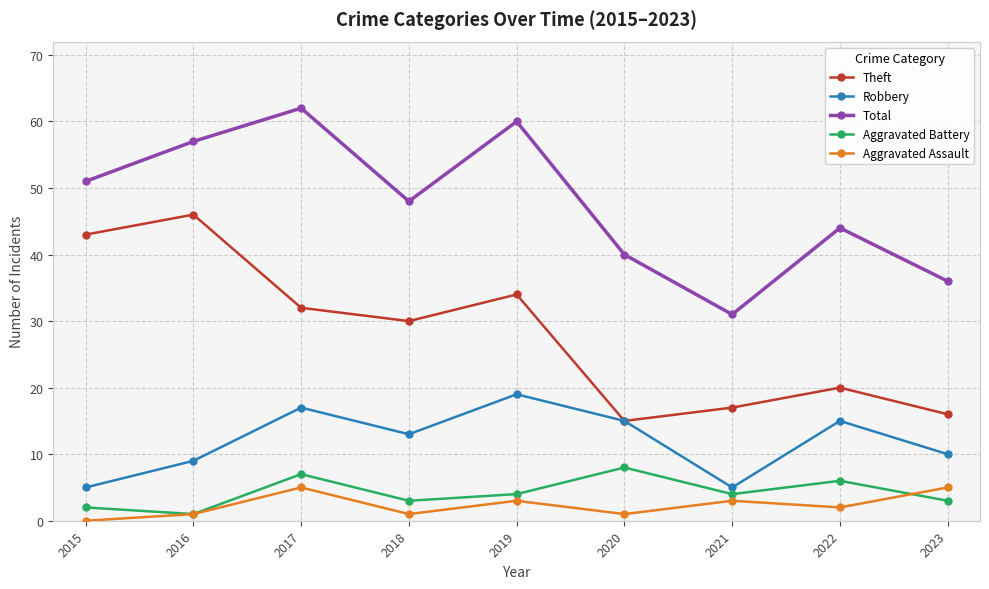

Where is the first local maximum for Robbery?

2017